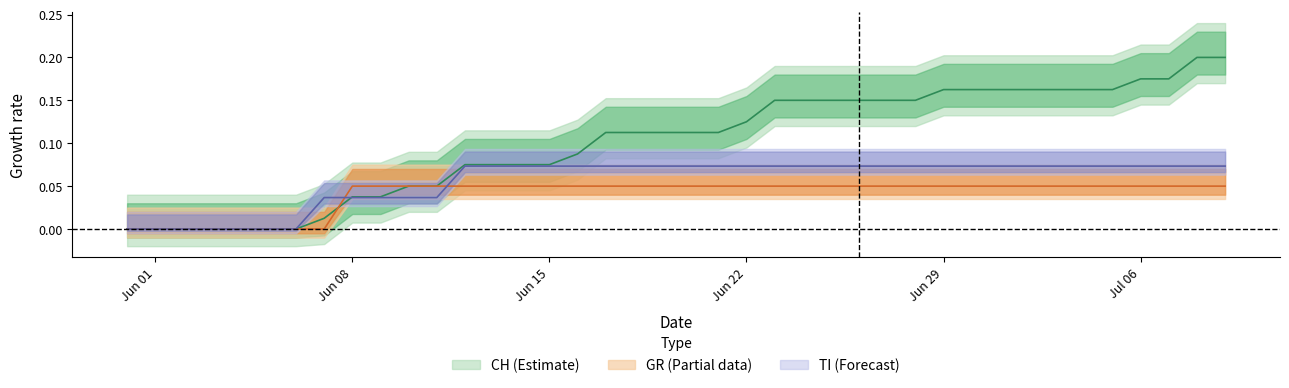

What are all the series names shown in the legend?

CH, GR, TI